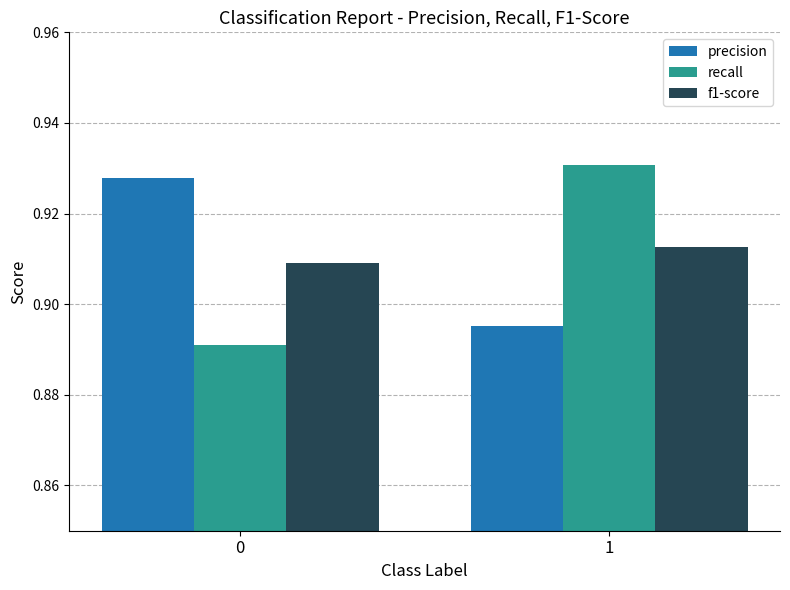

What is the sum of all recall values?

1.8